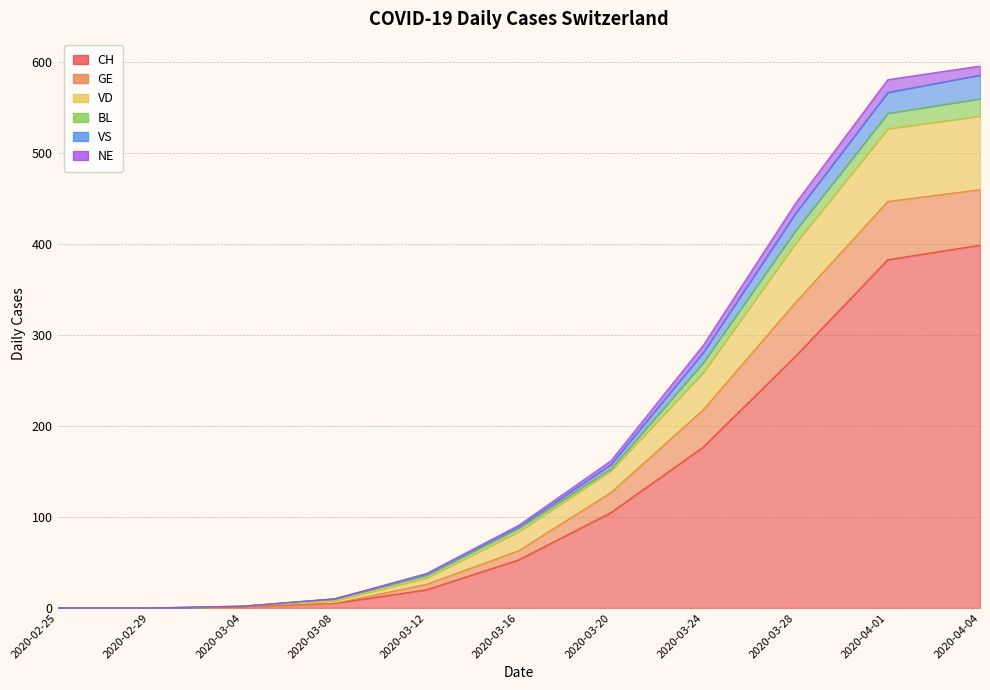

What position from the right is 2020-03-08?

8